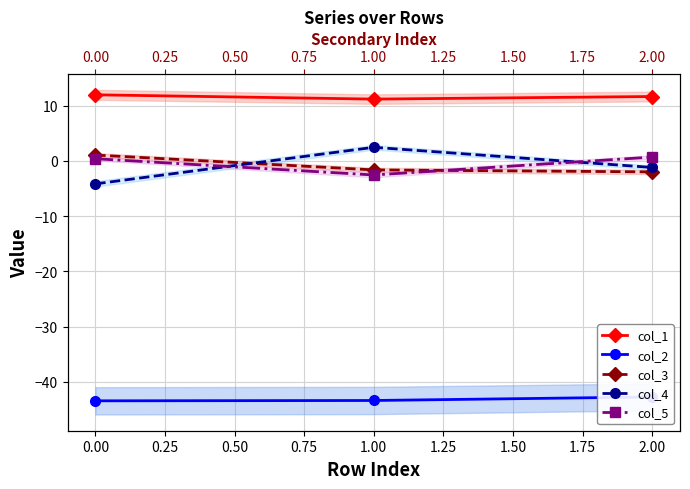

Between 0.00 and 2.00, which series saw the biggest shift?

col_3